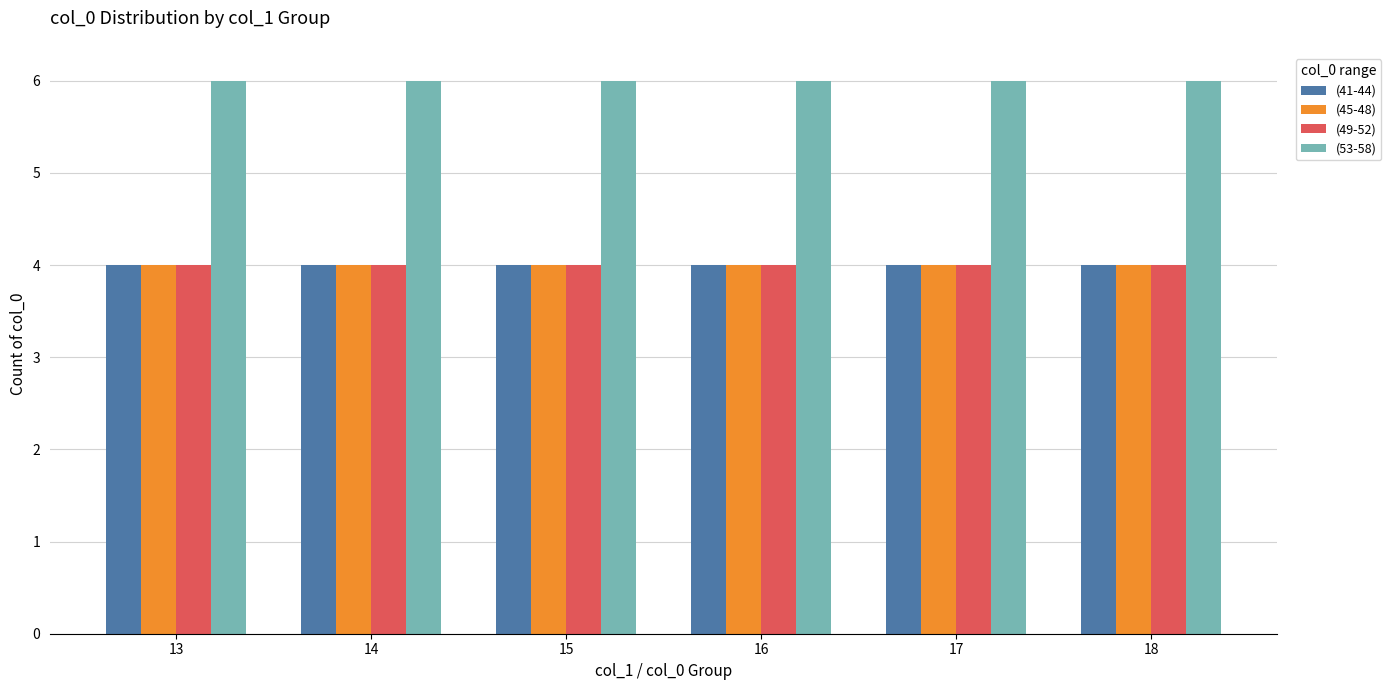

What is the minimum value shown in the chart?

4